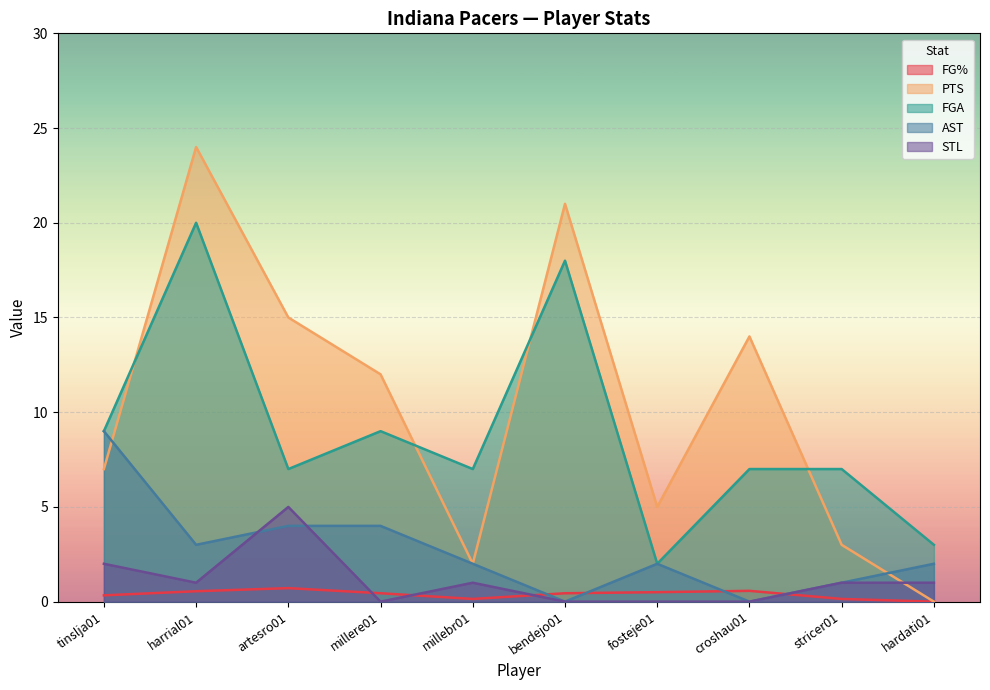

How many FG% values are between 0 and 1?

10